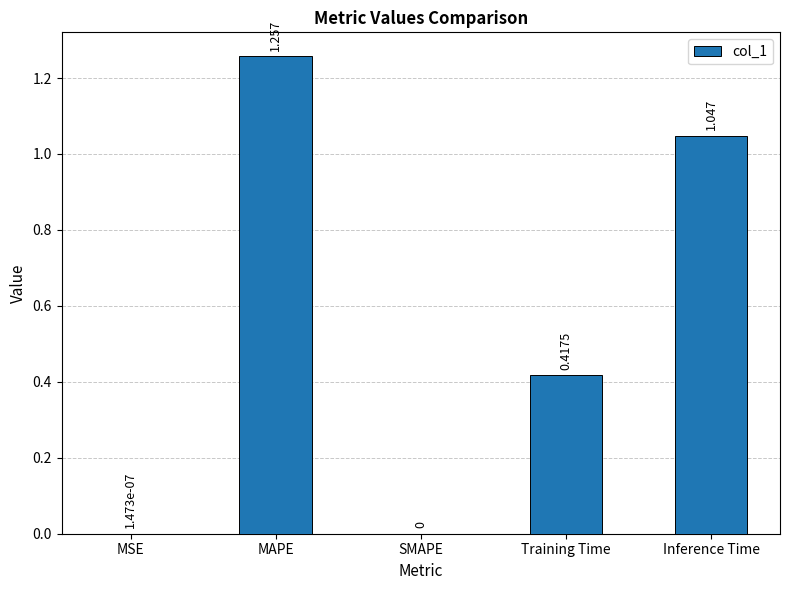

Are the bars horizontal?

No